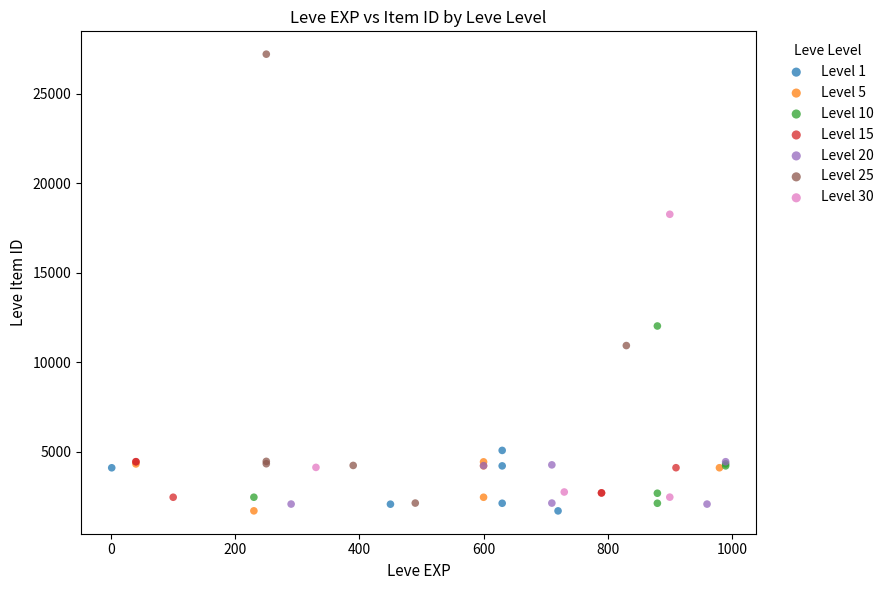

Which series has the largest Y range (max minus min)?

Level 25